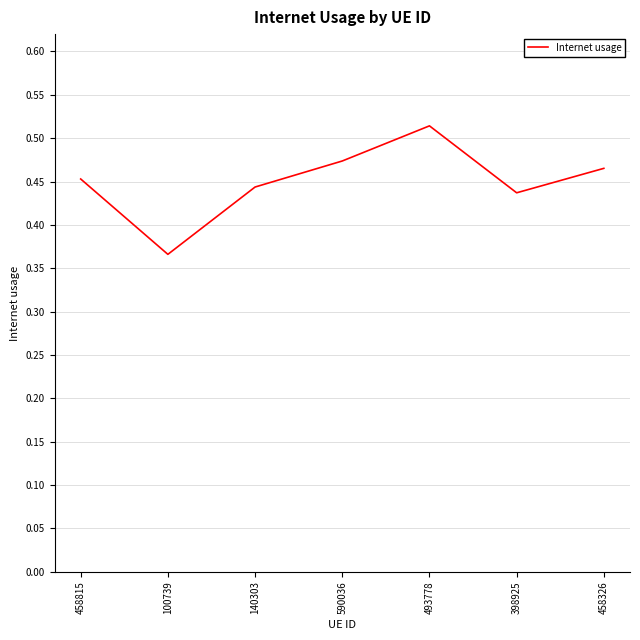

Between 100739 and 458326, which is larger?

458326